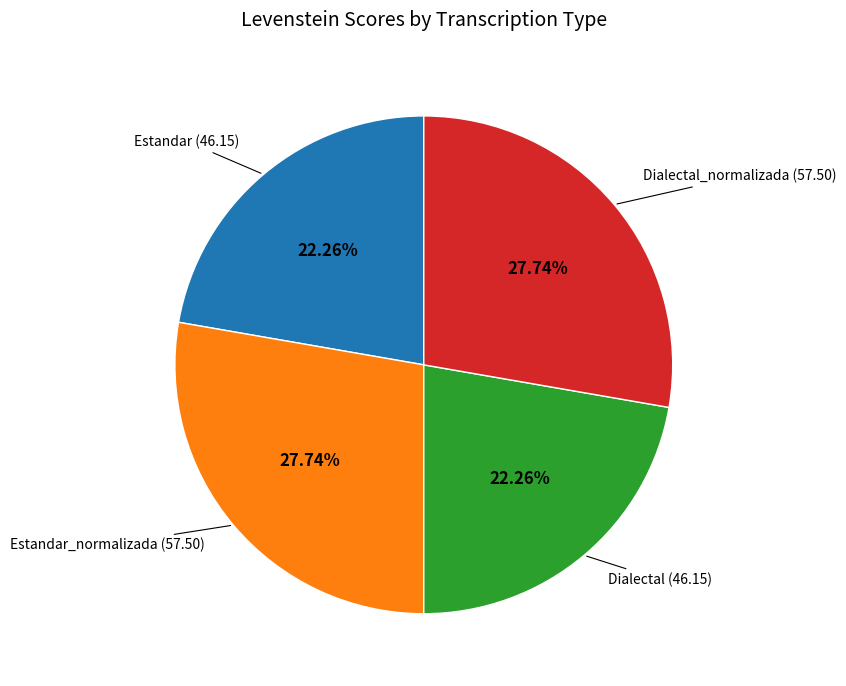

Is there a majority slice in this chart?

No